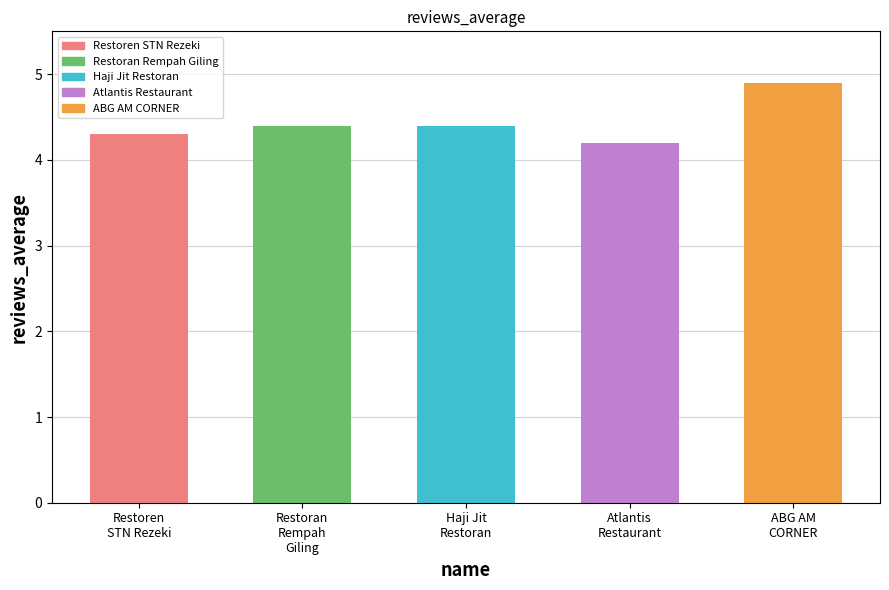

What is the label of the 1st bar from the right?

ABG AM CORNER